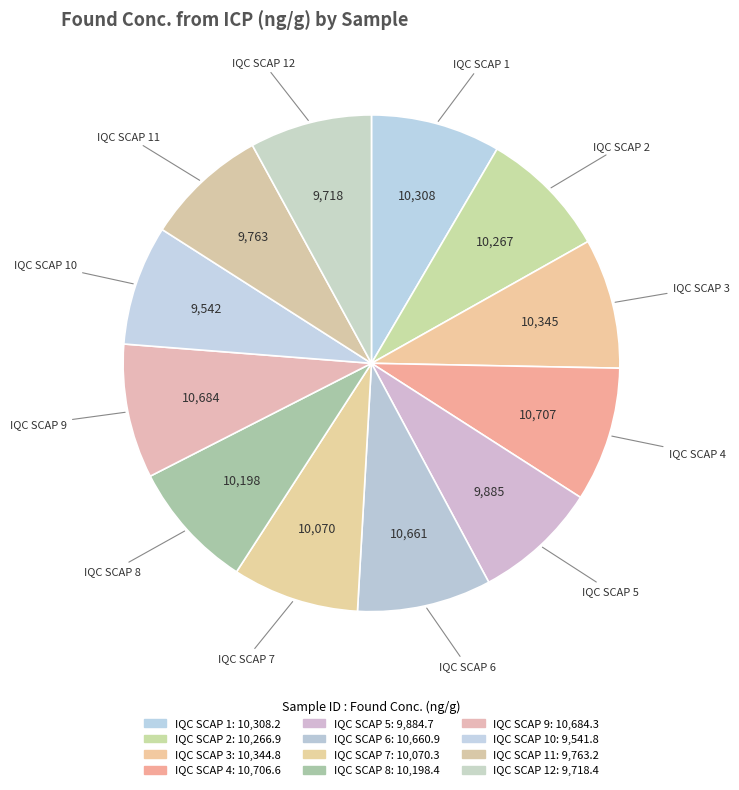

Count the number of slices in the pie.

12